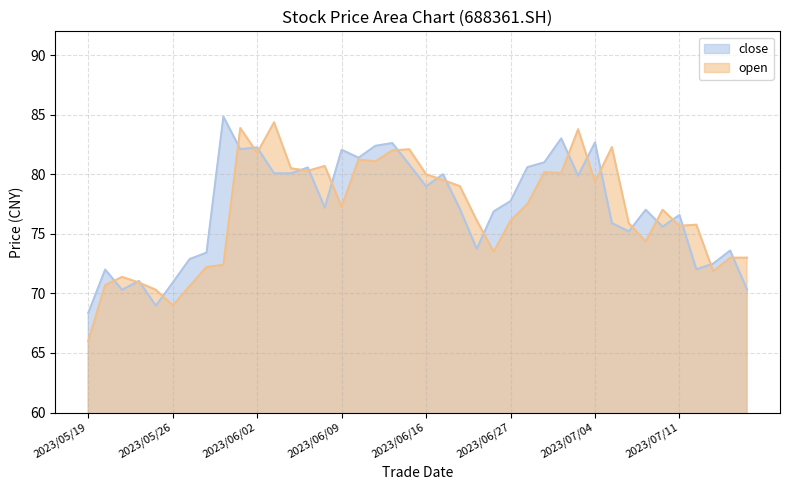

What is the difference between the highest and lowest values at 2023/07/13?

0.7